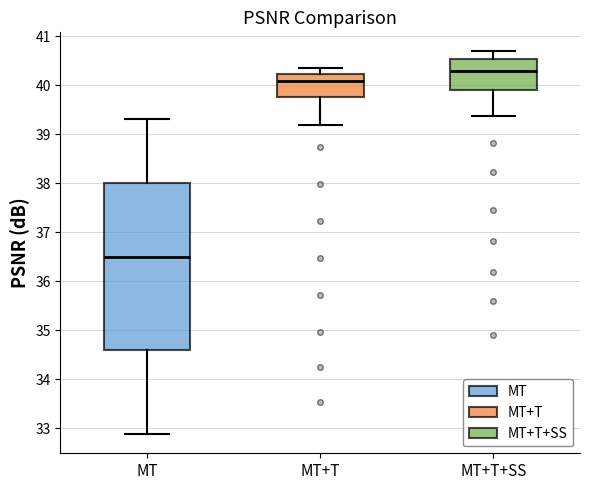

Where does the lower whisker of the box for MT+T+SS end on the y-axis? The values are not printed on the chart, so give them approximately, as read against the axis.

39.4